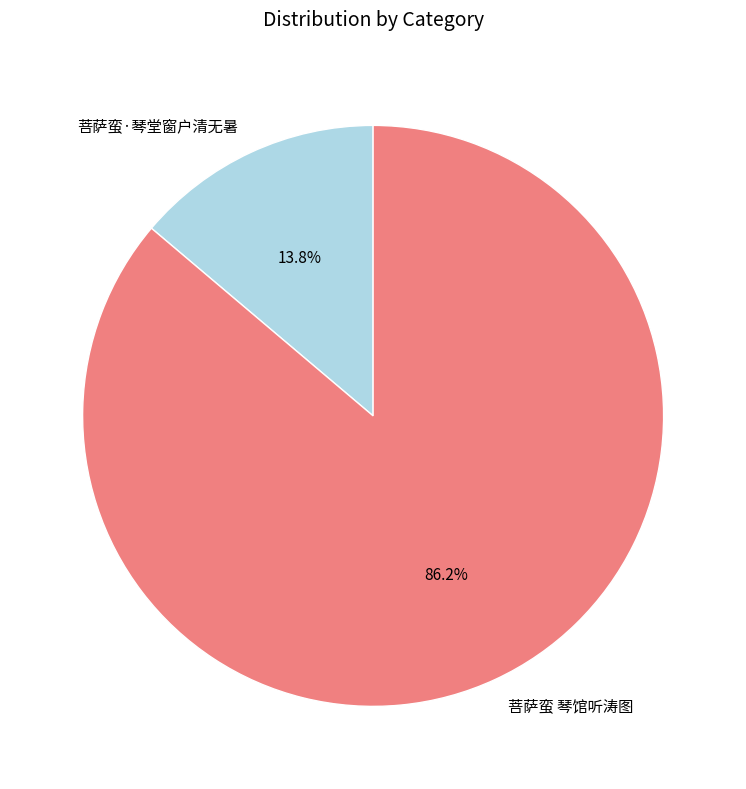

What is the largest slice in the pie chart?

菩萨蛮 琴馆听涛图